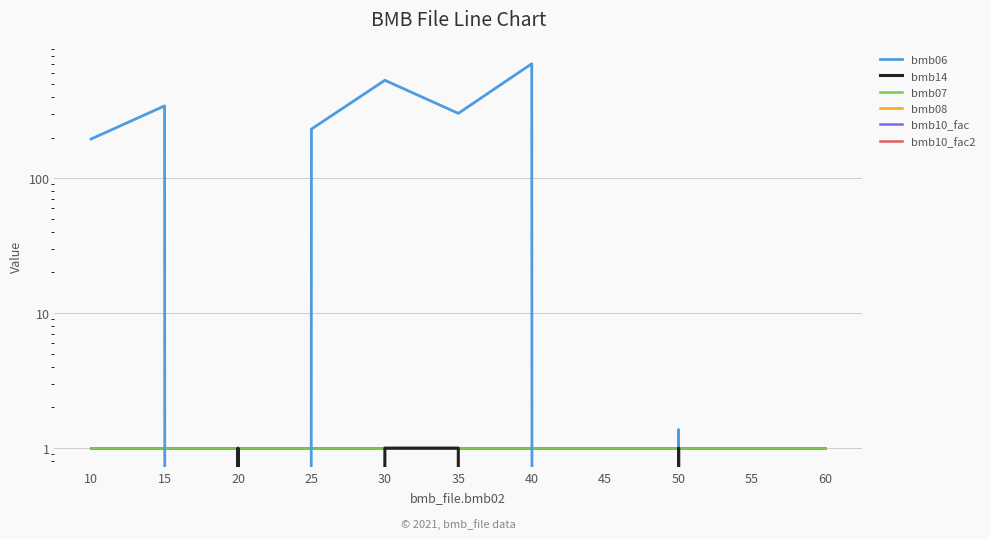

At how many categories does at least one series exceed 432?

2